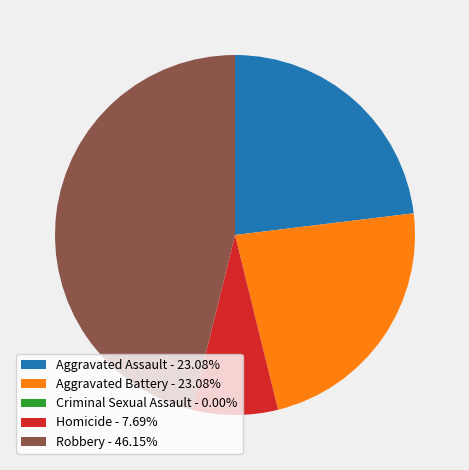

Combined, do Homicide - 7.69% and Aggravated Battery - 23.08% account for over 50%?

No